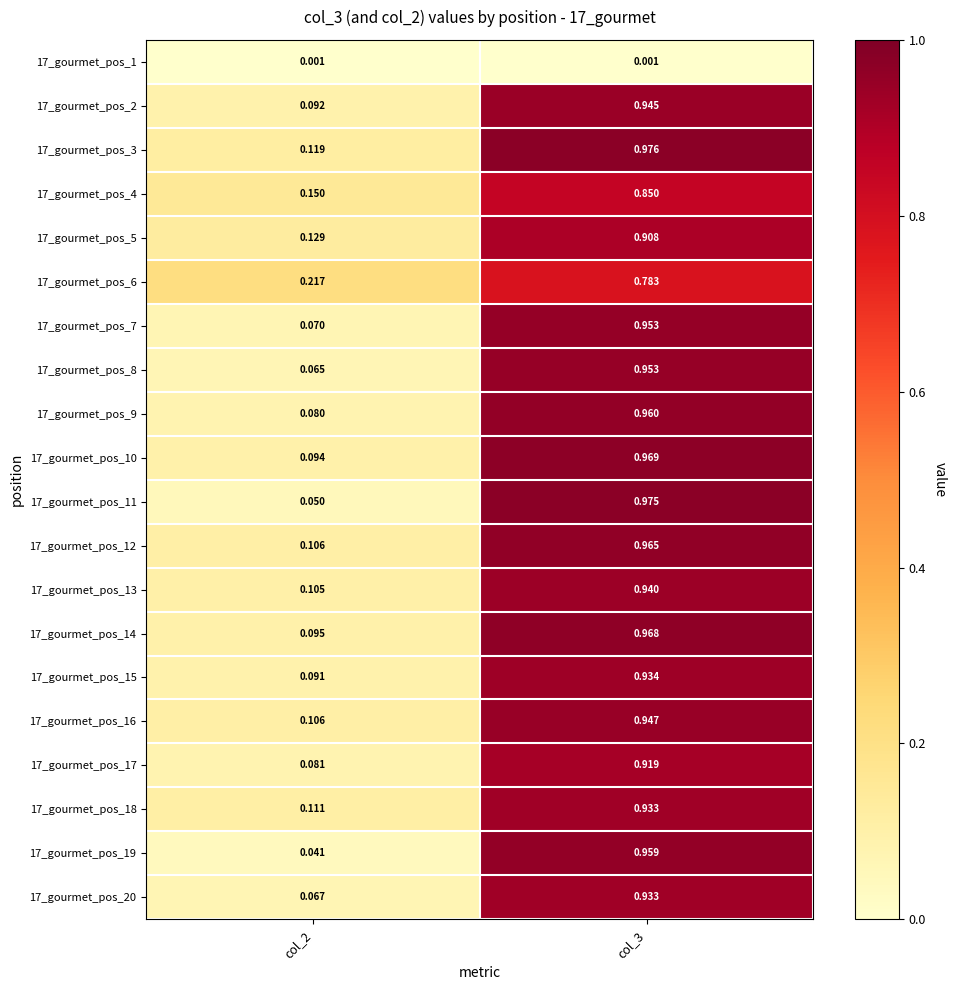

Is the value of 17_gourmet_pos_16 at col_3 greater than the value of 17_gourmet_pos_4 at col_2?

Yes